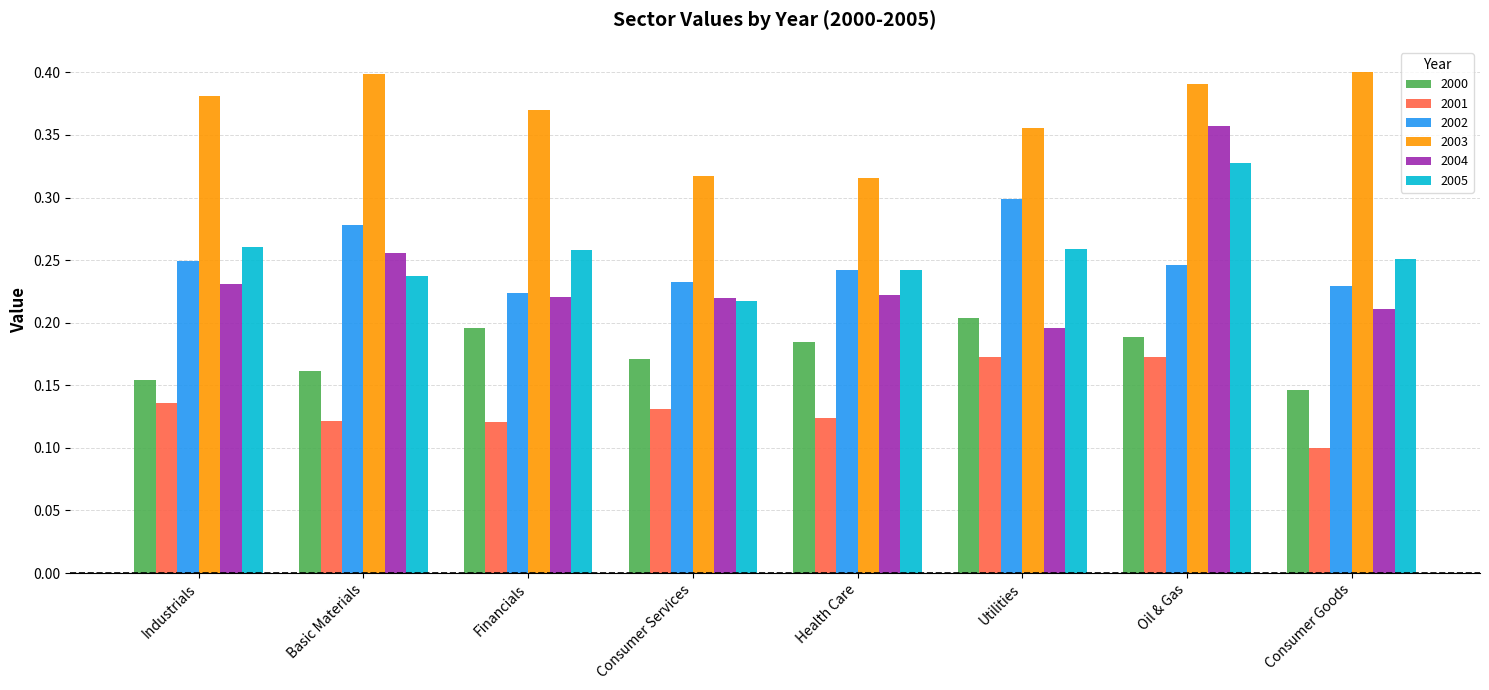

Count the 2003 values in the range 0 to 1.

8